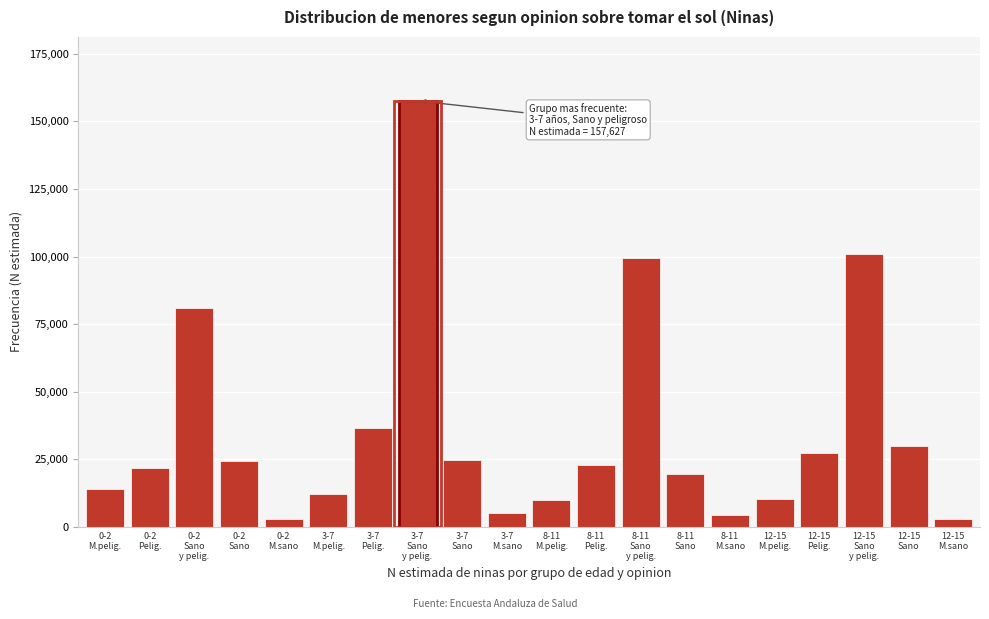

What is the maximum value shown in the chart?

157627